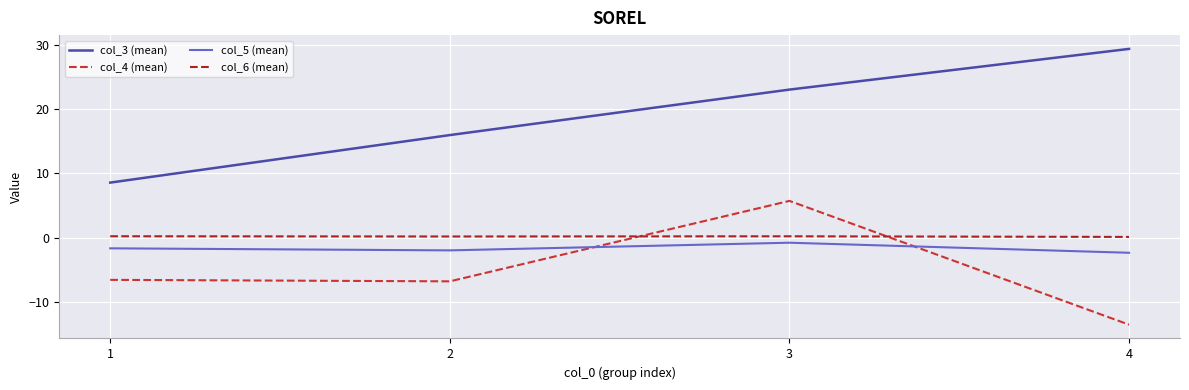

True or false: col_5 (mean) and col_6 (mean) intersect in this chart.

False